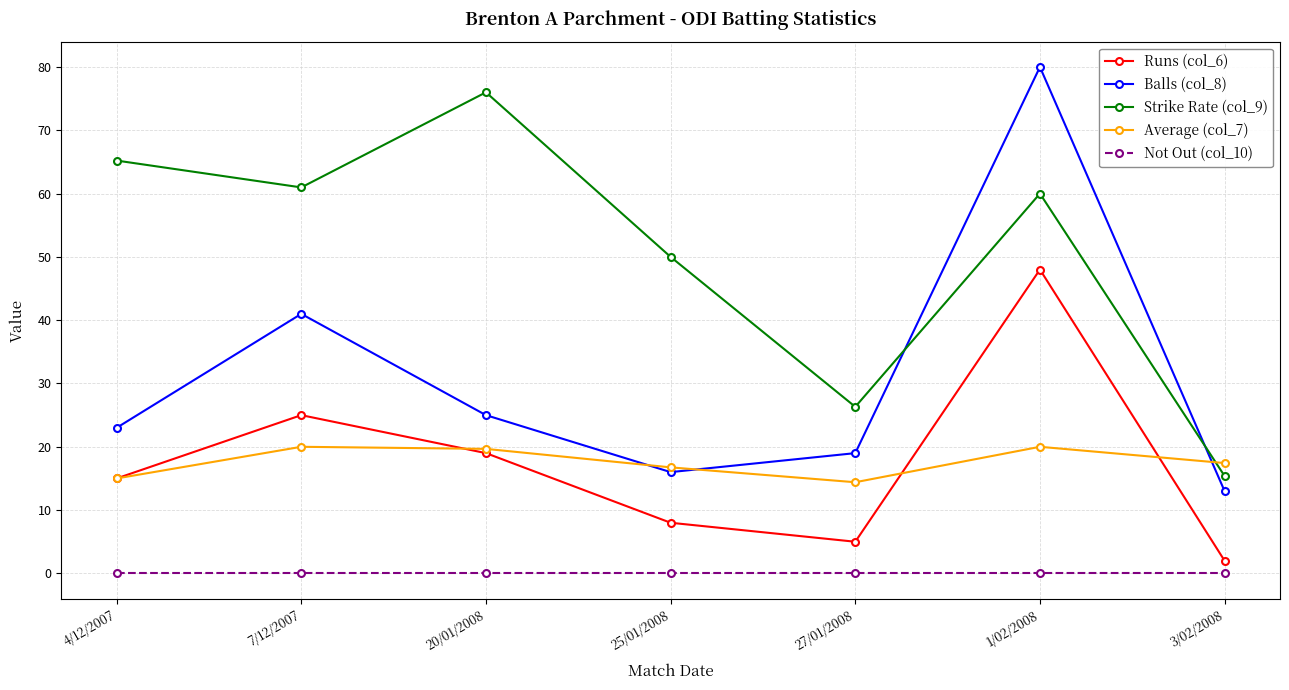

True or false: Strike Rate (col_9) has a value of 40.9 at 27/01/2008.

False